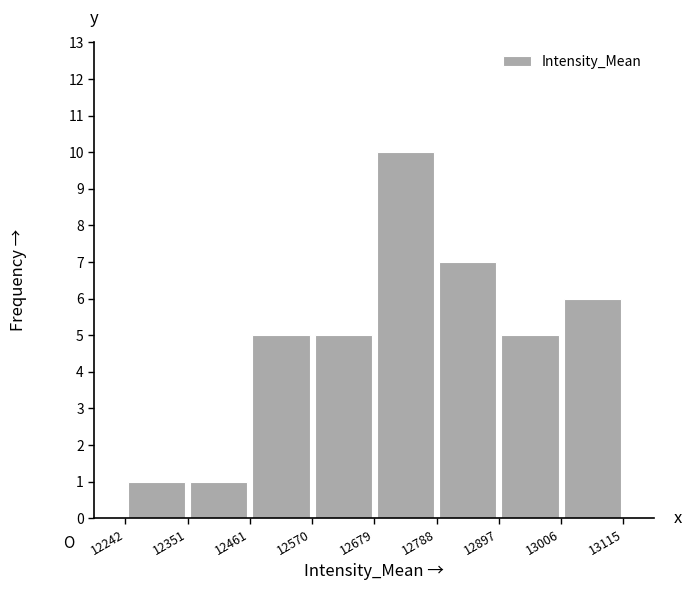

Reading left to right, transcribe this chart: for each bar, give the range it covers on the x-axis and its height. The values are not printed on the chart, so give them approximately, as read against the axis.

12242 to 12351: 1
12351 to 12461: 1
12461 to 12570: 5
12570 to 12679: 5
12679 to 12788: 10
12788 to 12897: 7
12897 to 13006: 5
13006 to 13115: 6